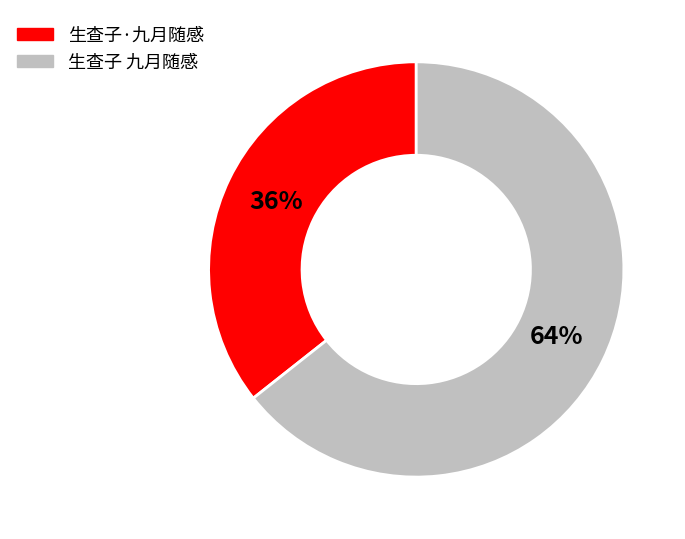

Which has a higher value, 生查子·九月随感 or 生查子 九月随感?

生查子 九月随感